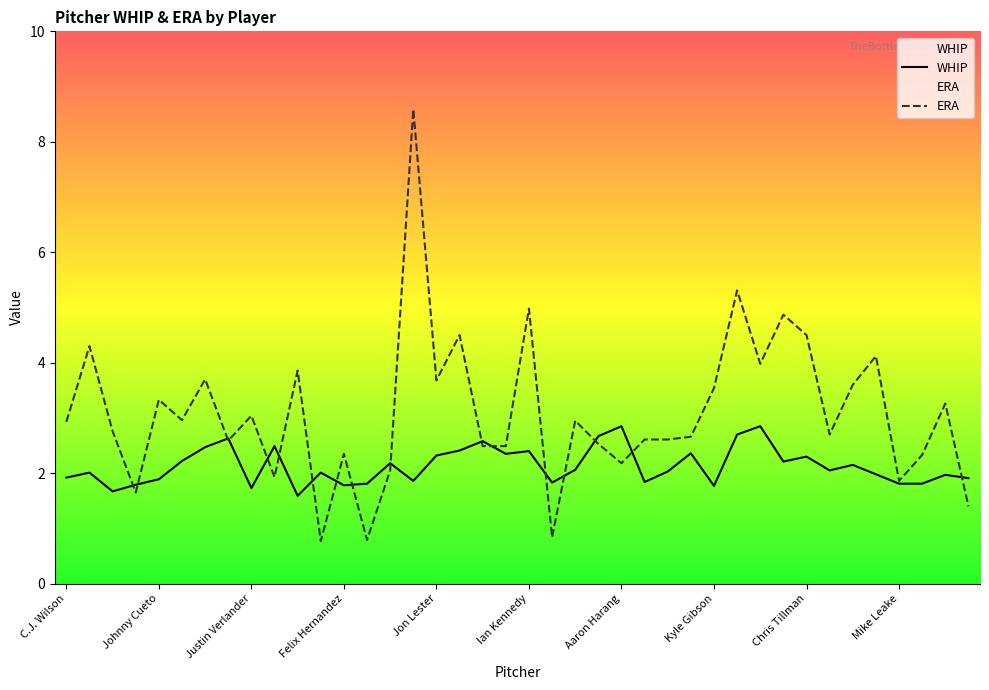

Which series has the largest total across all categories?

ERA